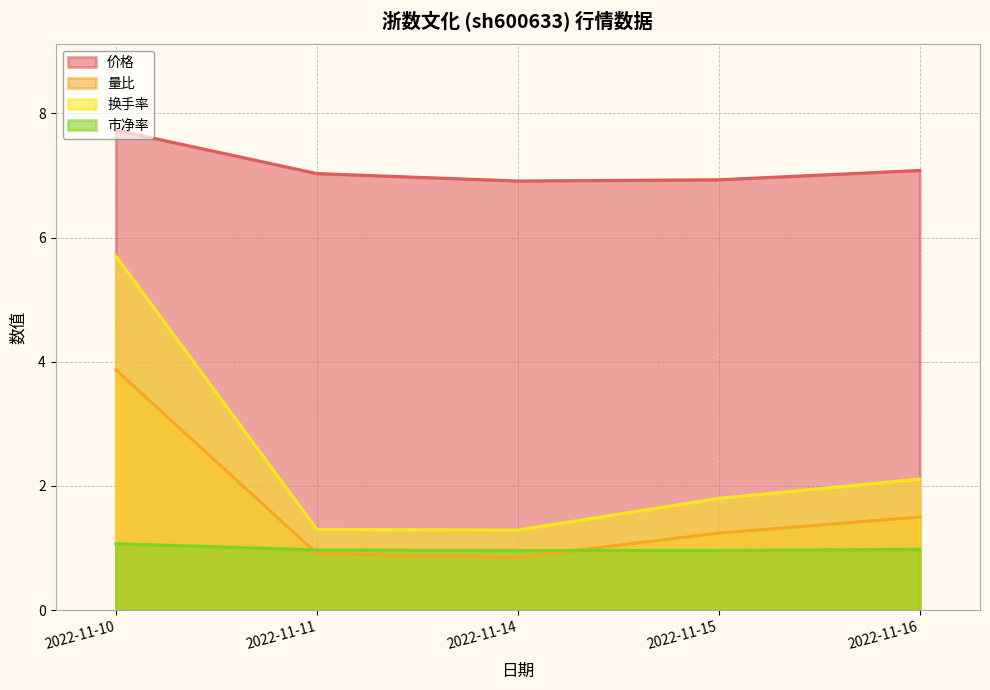

What is the total value across all series at 2022-11-15?

10.9